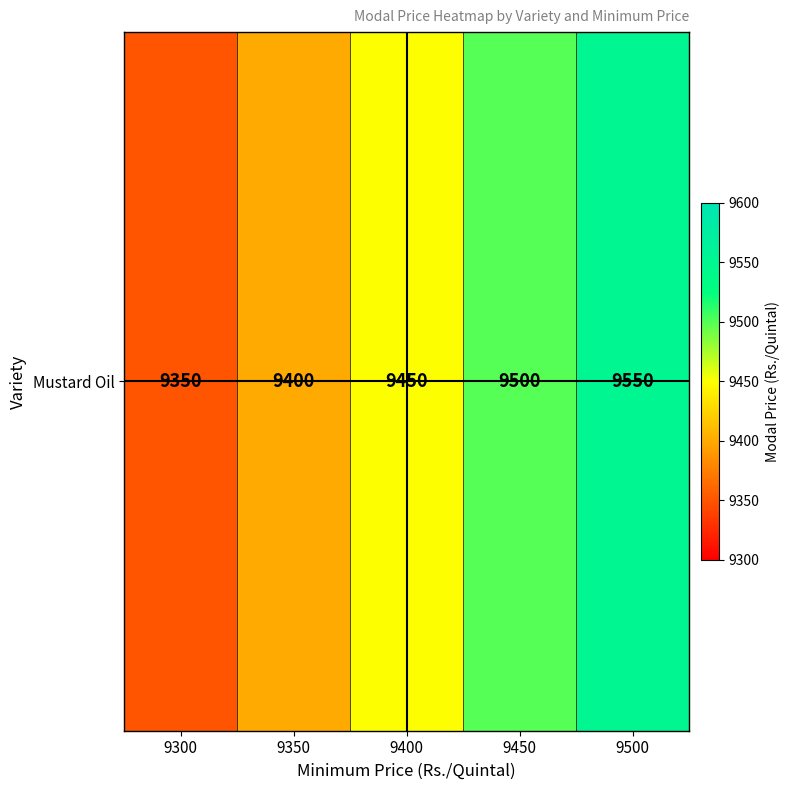

What is the change in value from 9300 to 9400?

+100